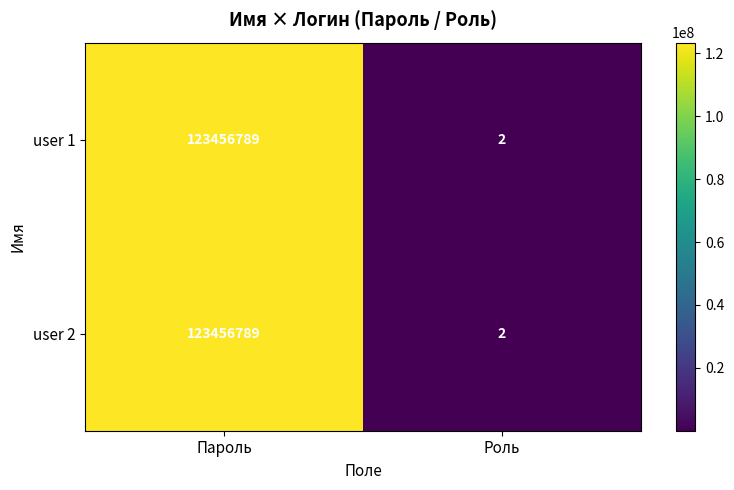

What is the average value of the user 2 series?

61728396